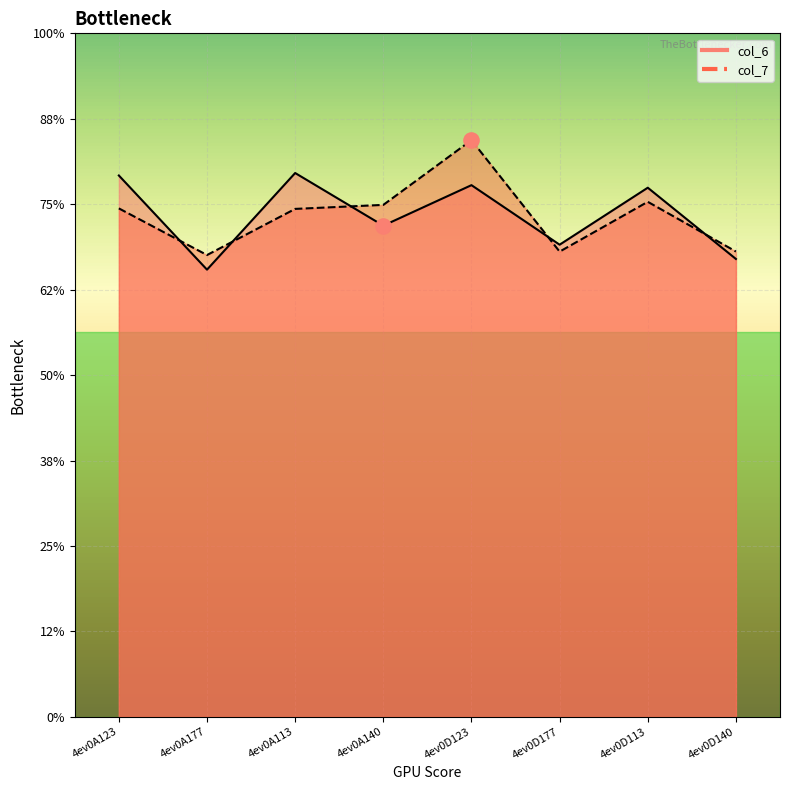

Which series contains the lowest Y value?

col_6